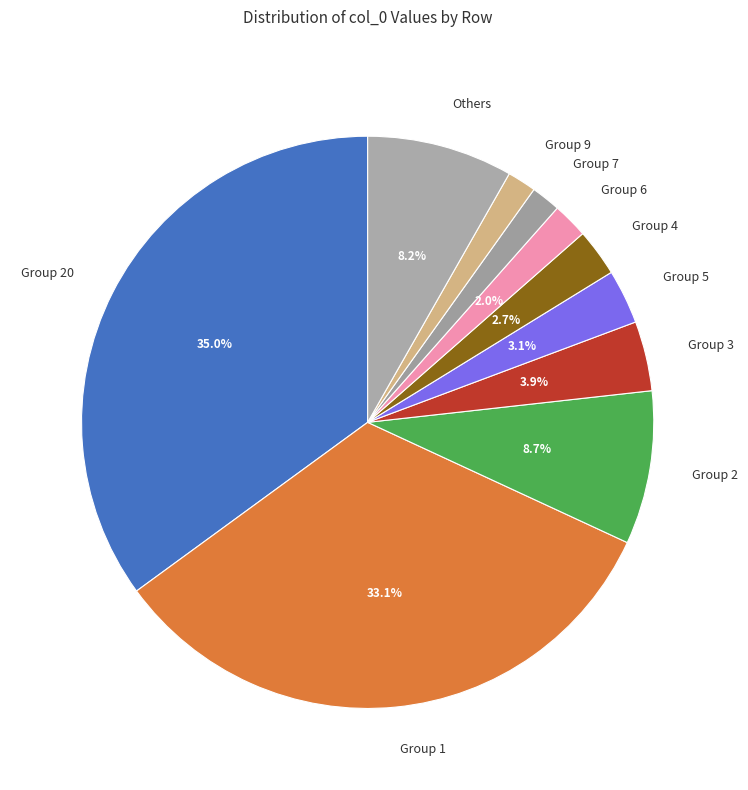

What is the largest slice in the pie chart?

Group 20